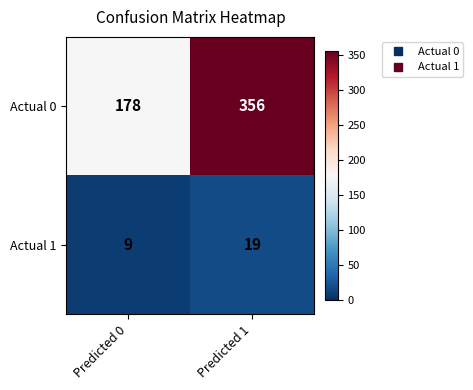

What is the total value across all series at Predicted 1?

375